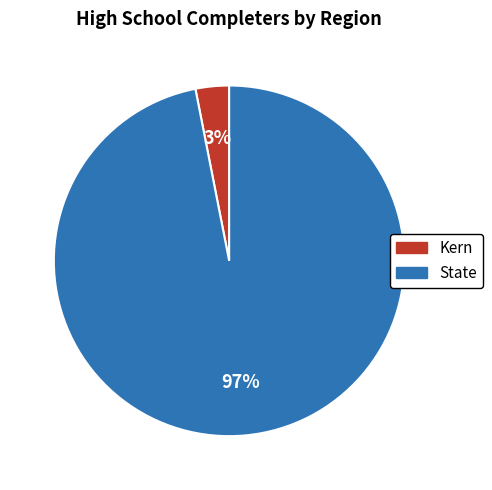

The State slice represents 97% of the pie. True or false?

True